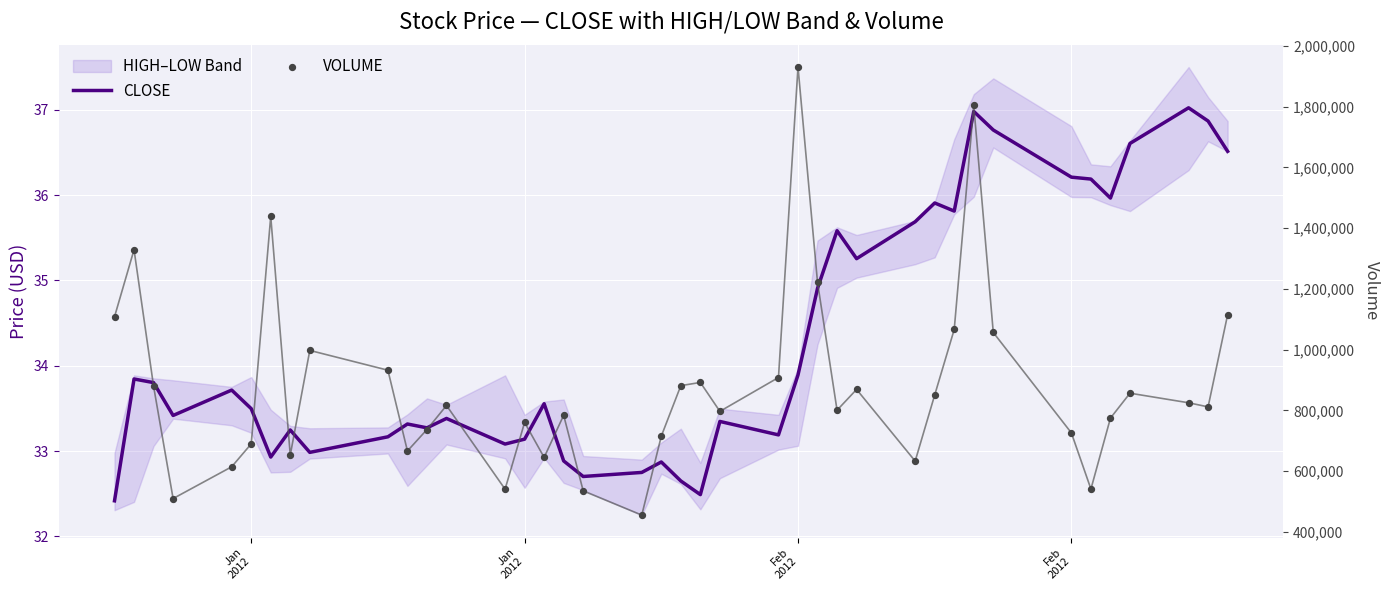

At which category is the sum across all series the highest?

Feb 2012